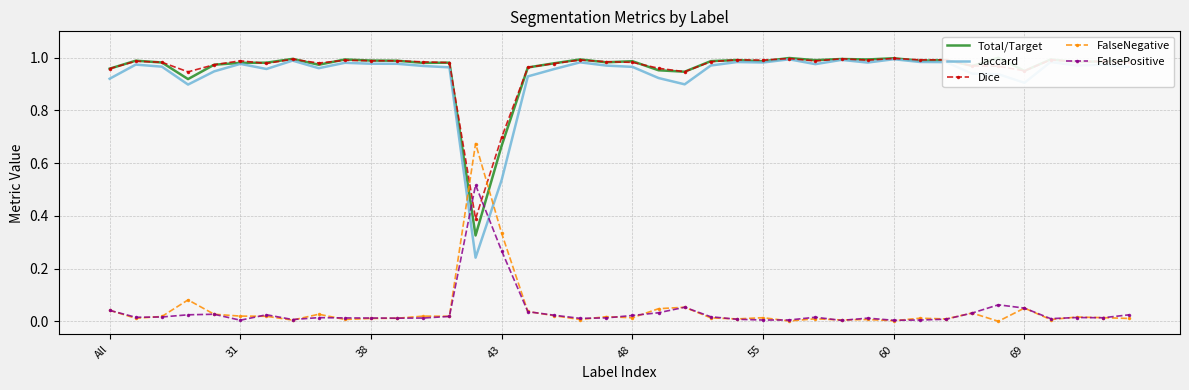

What are all the series names shown in the legend?

Total/Target, Jaccard, Dice, FalseNegative, FalsePositive